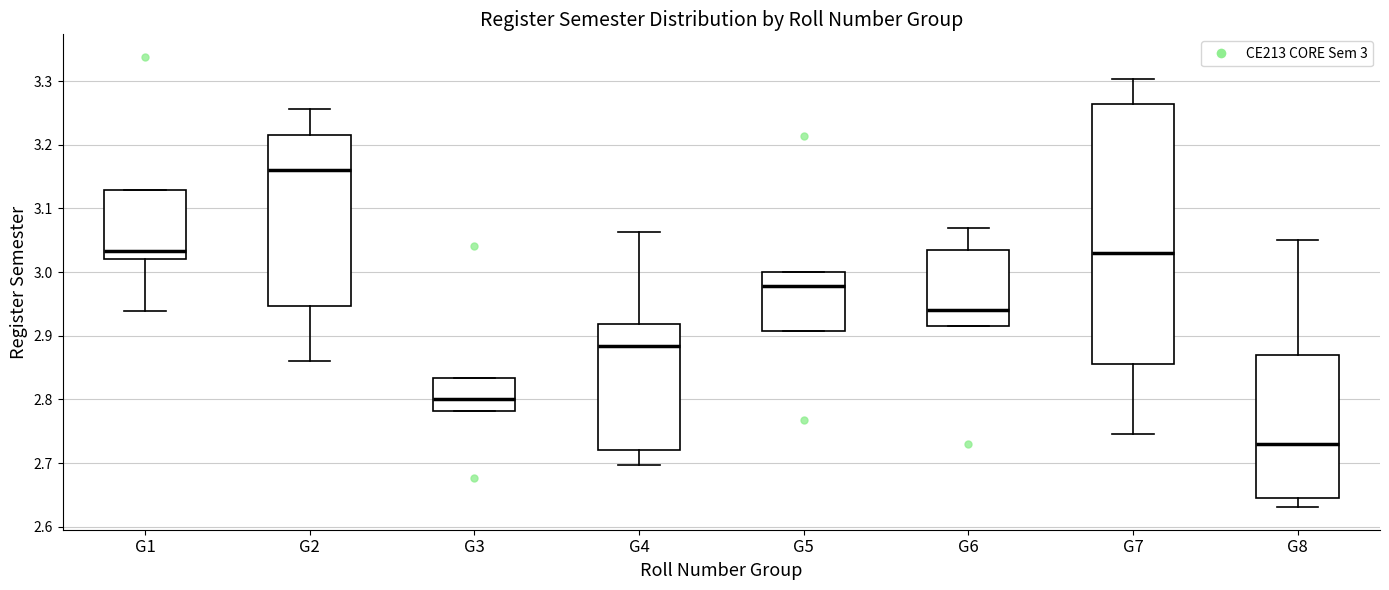

Comparing the boxes themselves (not the whiskers), which one is the tallest?

G7